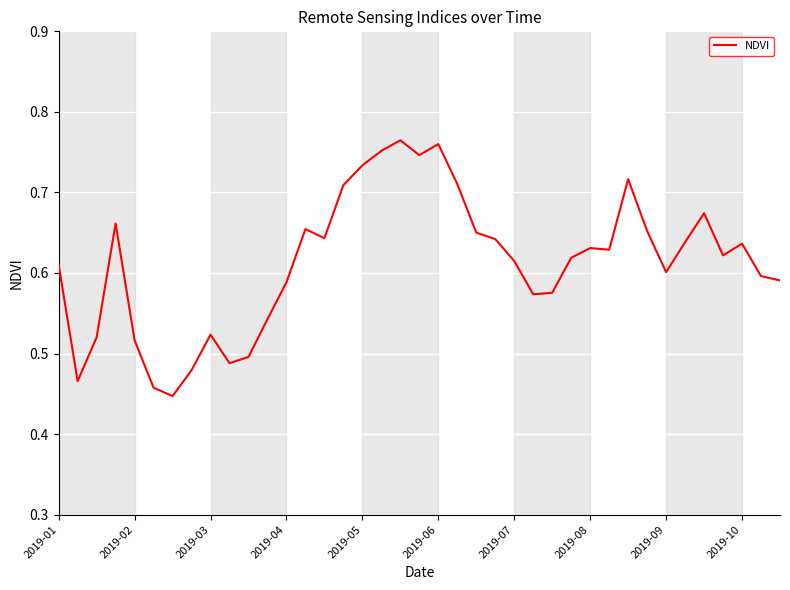

What is the difference between the maximum and minimum values?

0.3